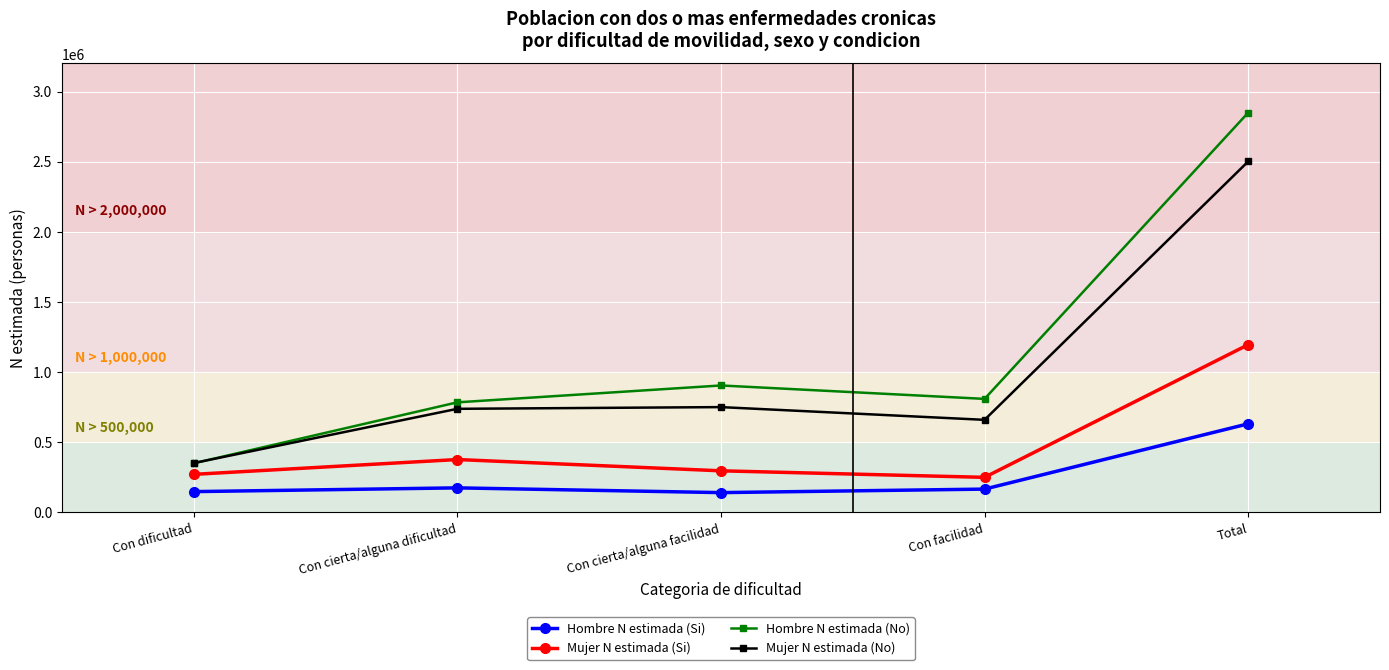

Rank the series at Con cierta/alguna dificultad from lowest to highest value.

Hombre N estimada (Si), Mujer N estimada (Si), Mujer N estimada (No), Hombre N estimada (No)